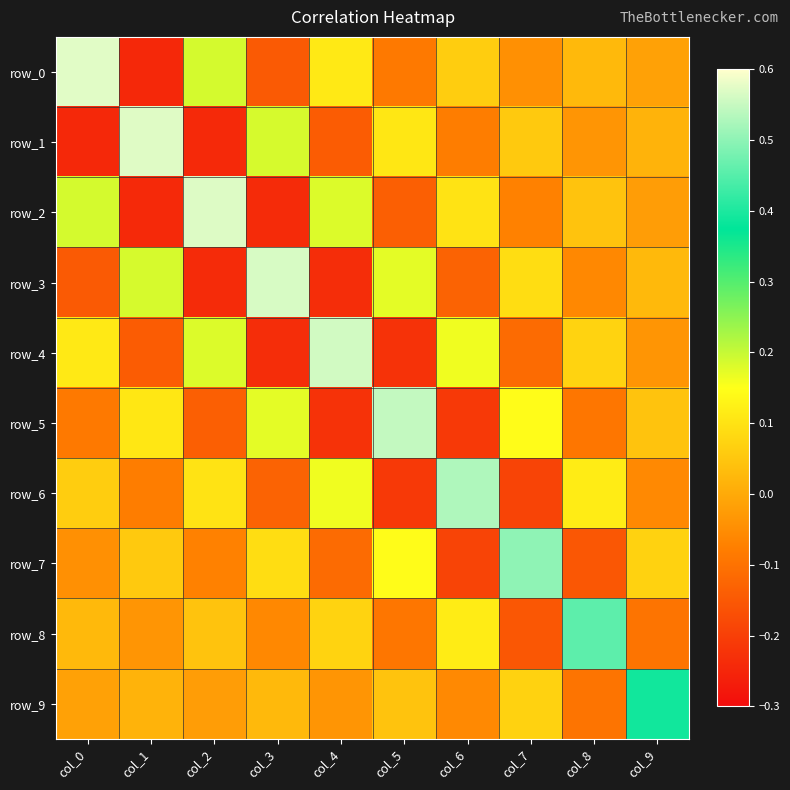

Between col_2 and col_7, which series saw the biggest shift?

row_2